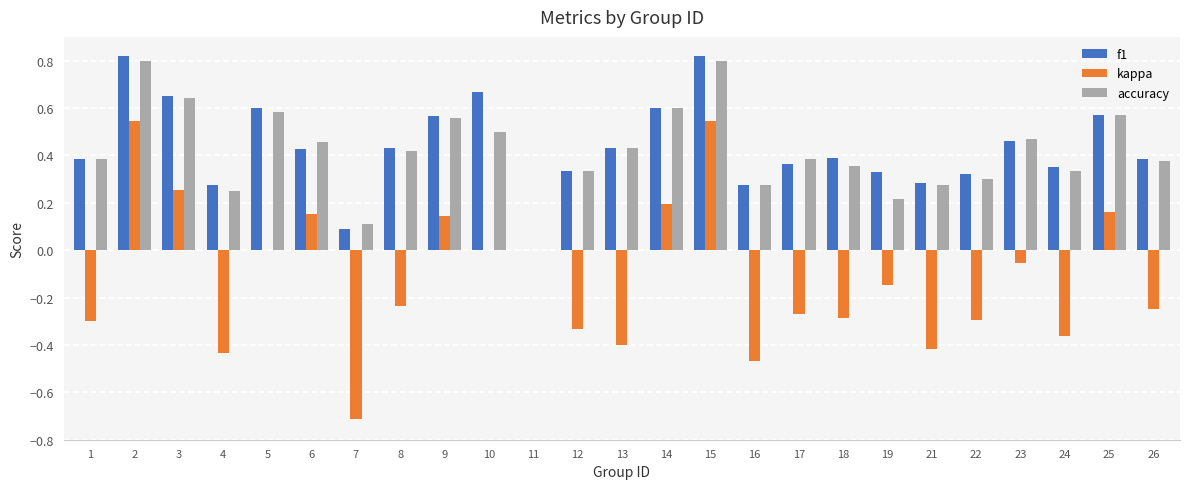

Is the value of f1 at 1 greater than the value of accuracy at 16?

Yes